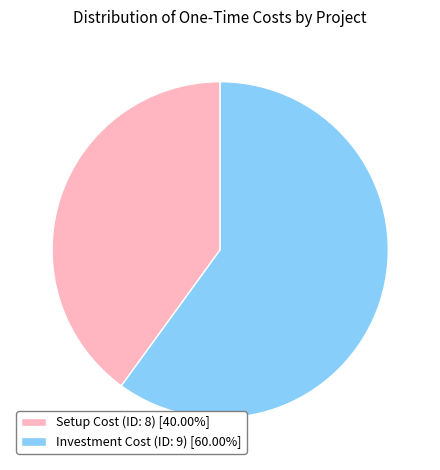

Which slice is the largest?

Investment Cost (ID: 9)